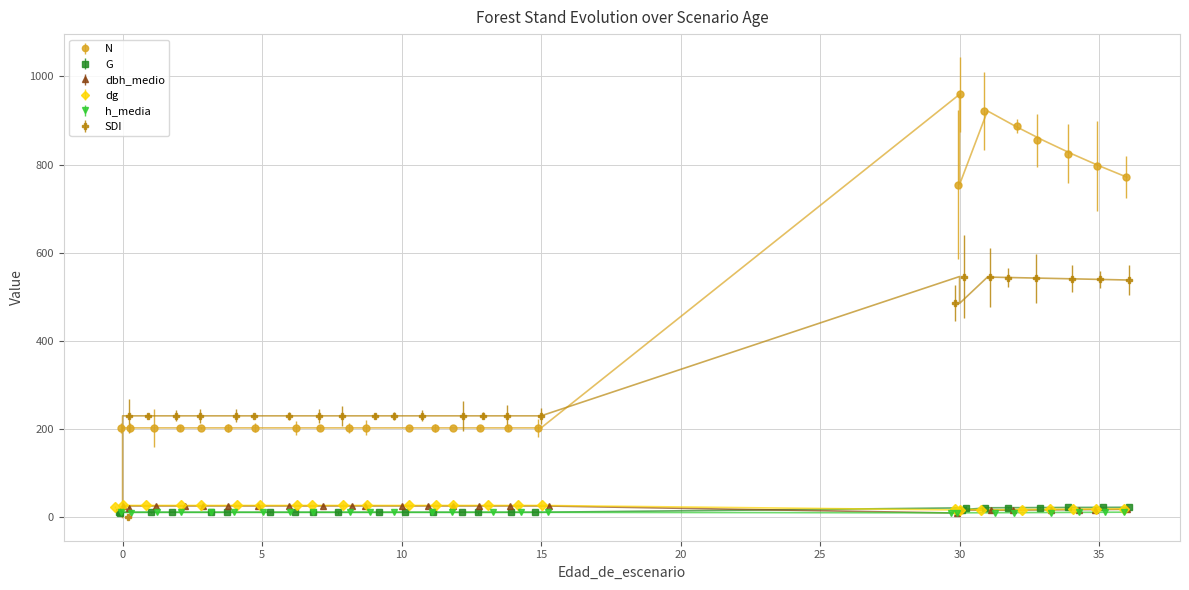

How many intersections are there between h_media and SDI?

1